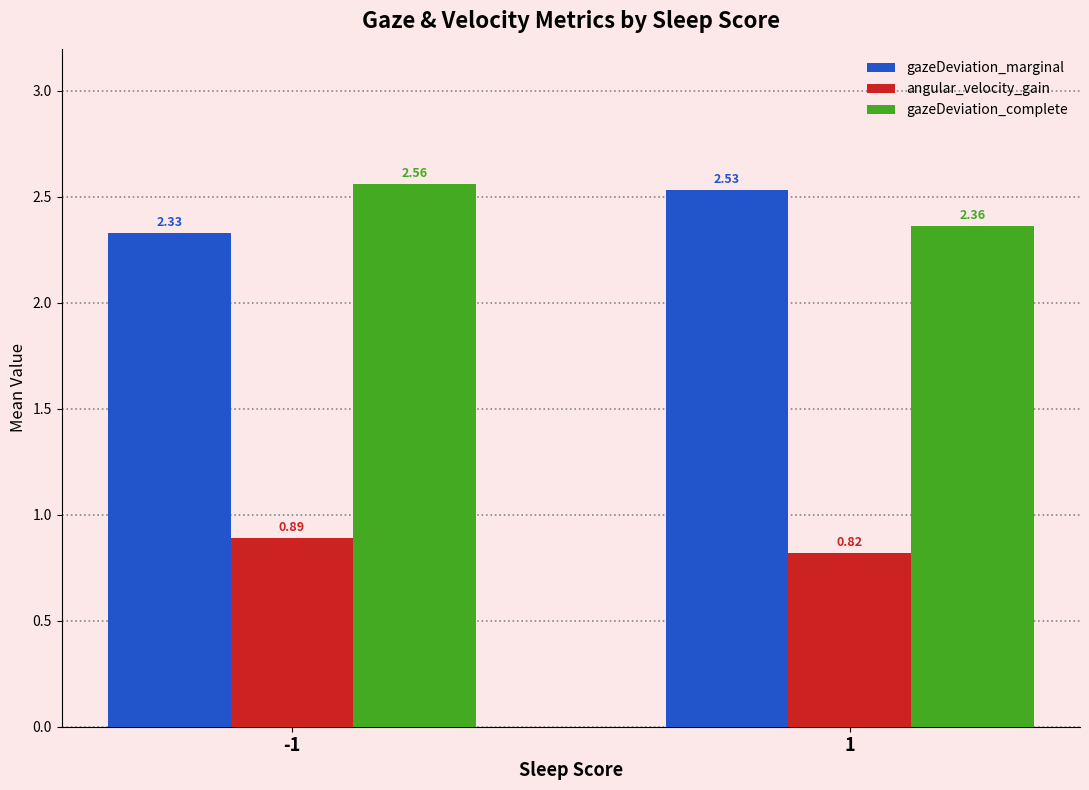

What is the spread (max minus min) of values at 1?

1.7